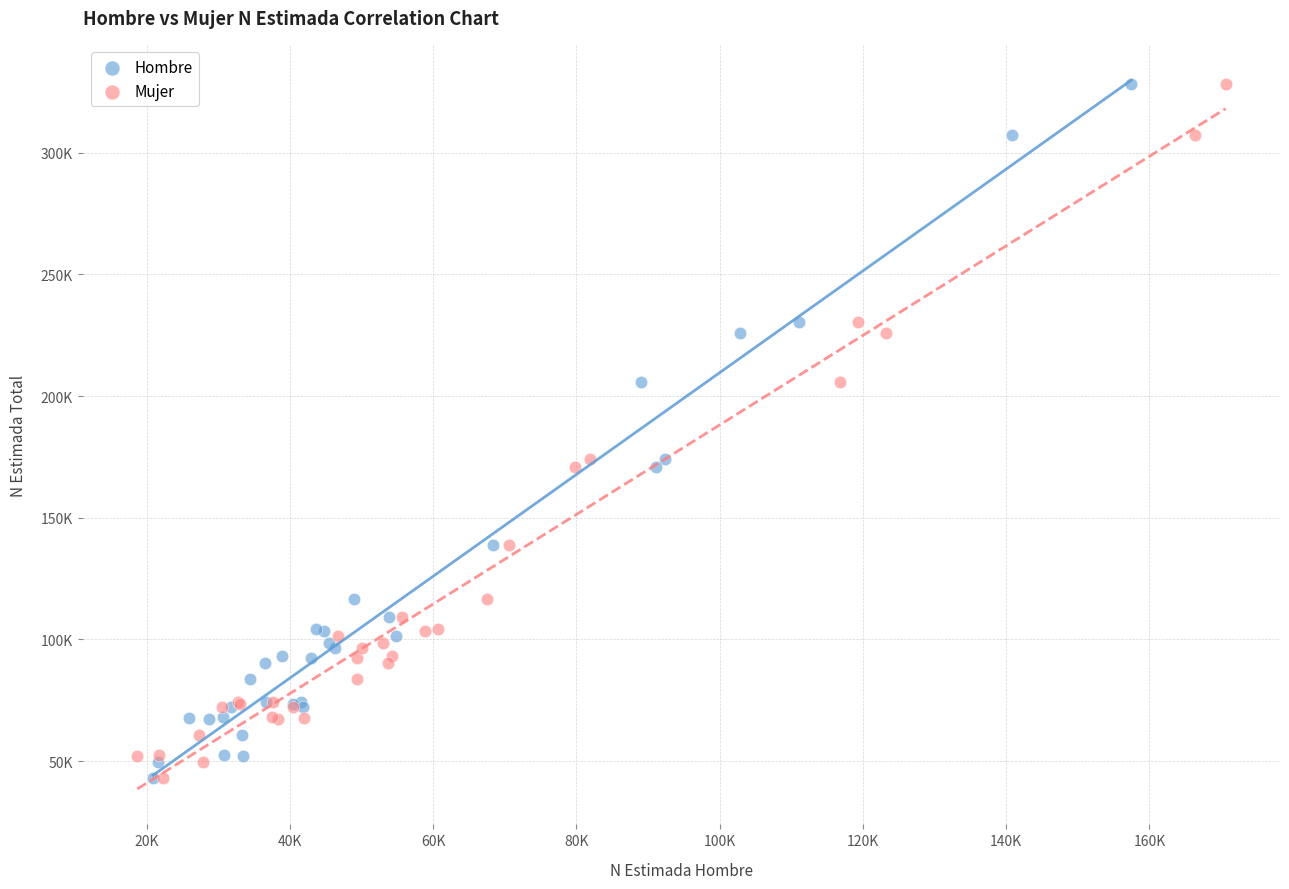

What are all the series names shown in the legend?

Hombre, Mujer